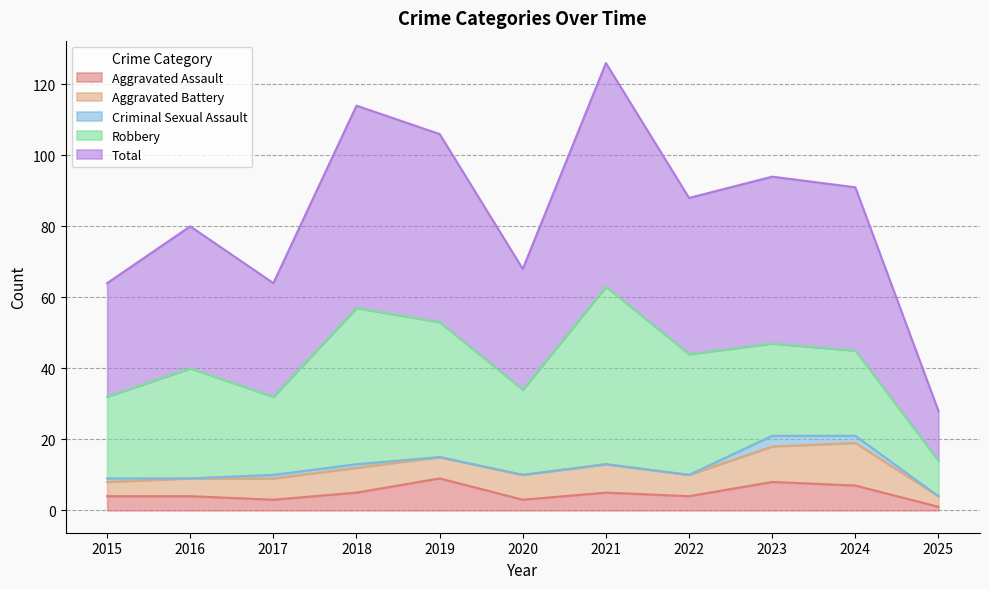

How many values in the Aggravated Battery series are below 6?

3